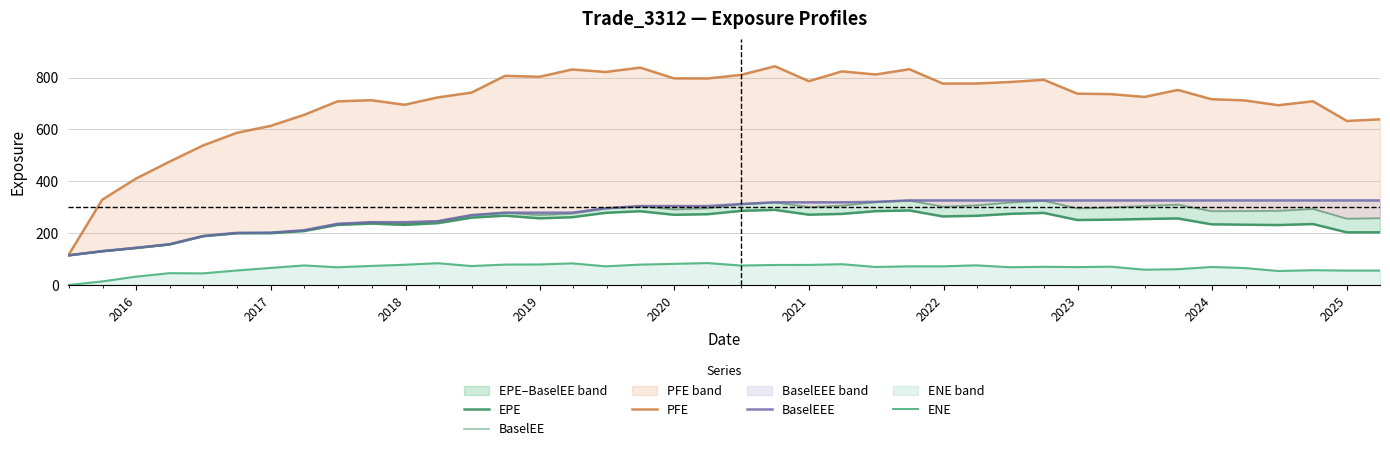

What is the difference between the maximum and minimum values in the EPE series?

175.4